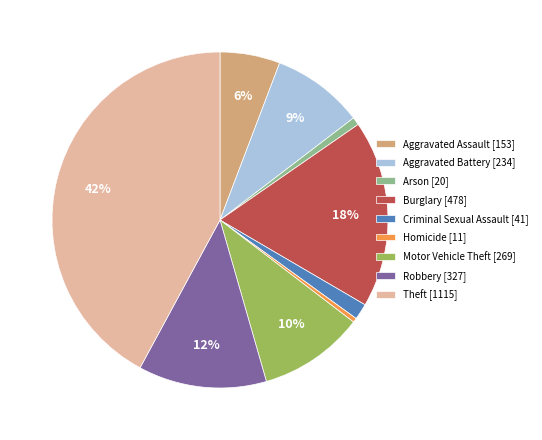

True or false: Homicide accounts for 0% of the total.

True